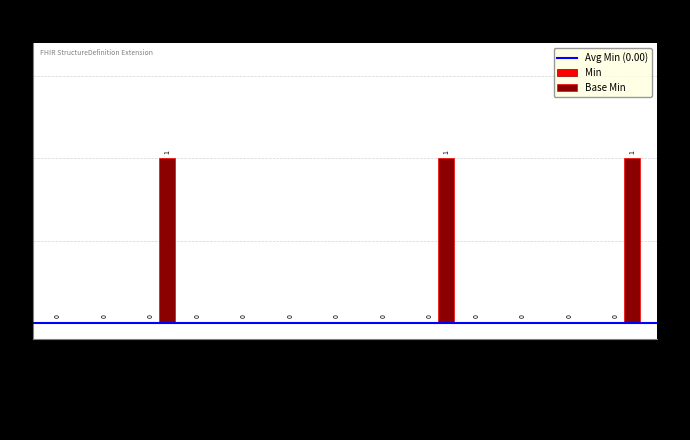

The chart shows a value of 0 at EW.value[x]. True or false?

True